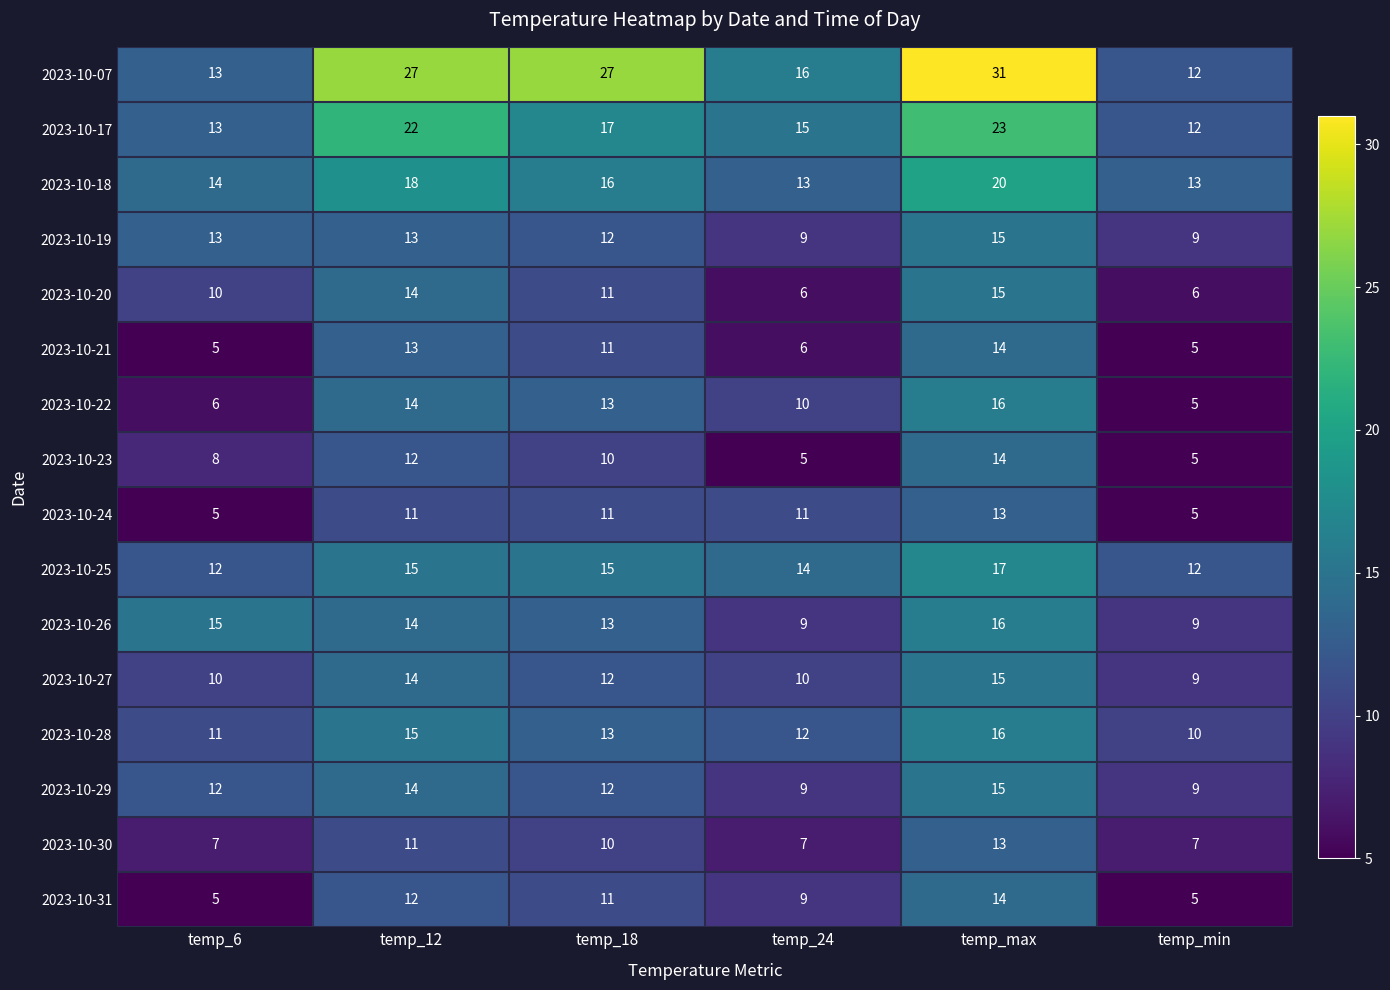

At which category does the chart reach its peak across all series?

temp_max